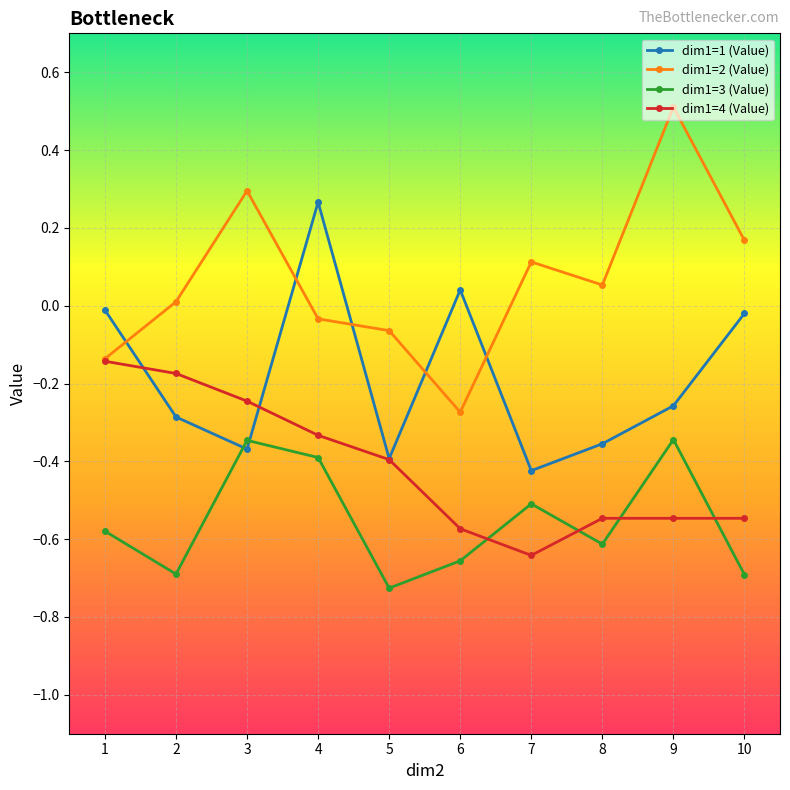

Rank the series by their average value, from lowest to highest.

dim1=3 (Value), dim1=4 (Value), dim1=1 (Value), dim1=2 (Value)